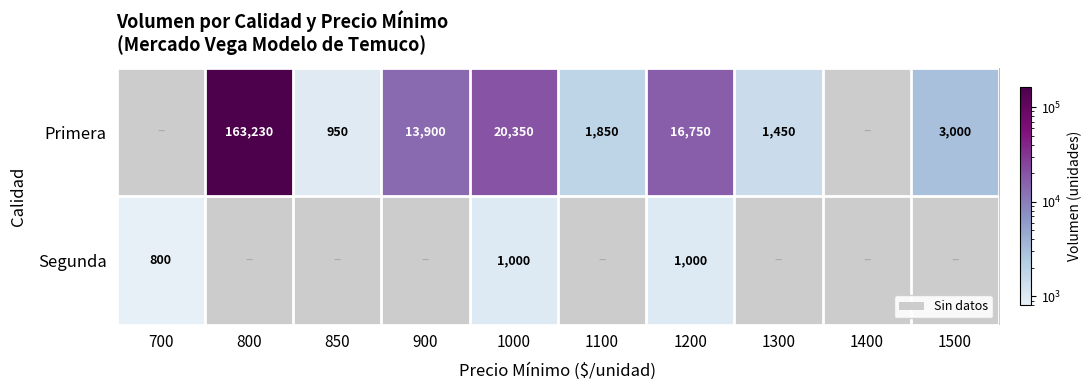

At 1000, list the series in order from smallest to largest.

Segunda, Primera